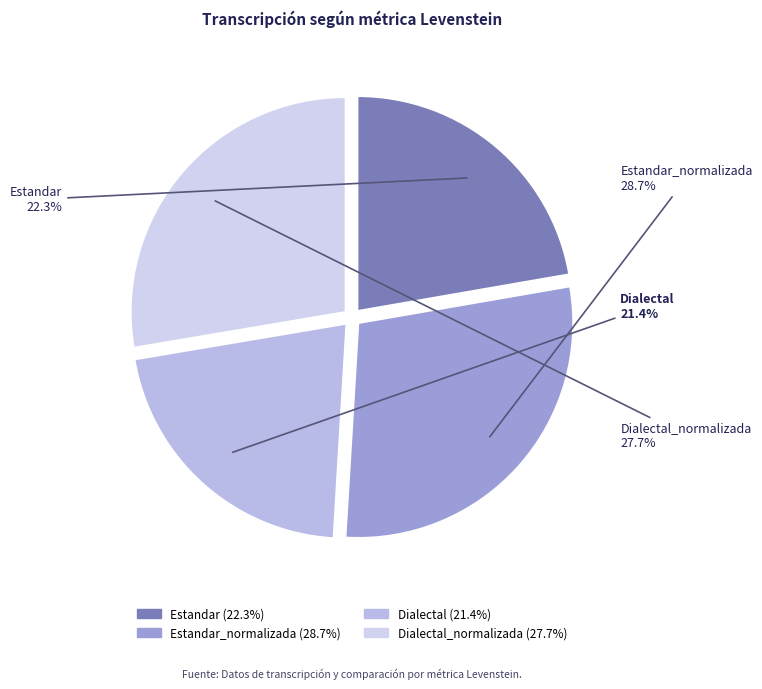

How many segments does this pie chart have?

4